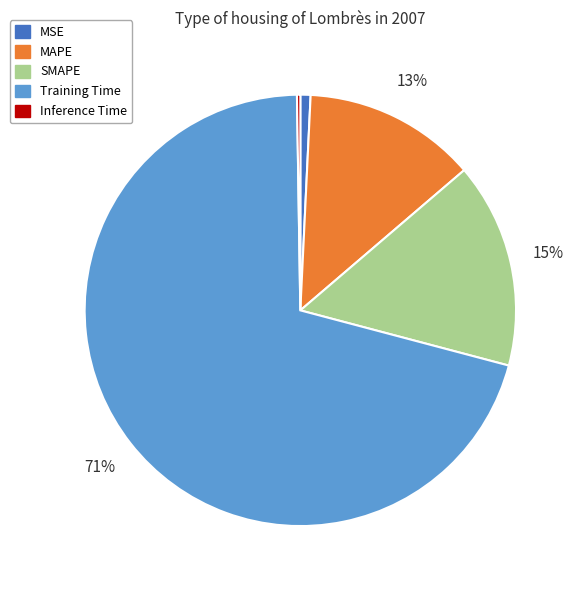

To the nearest percent, what percentage of the pie is MAPE?

13%